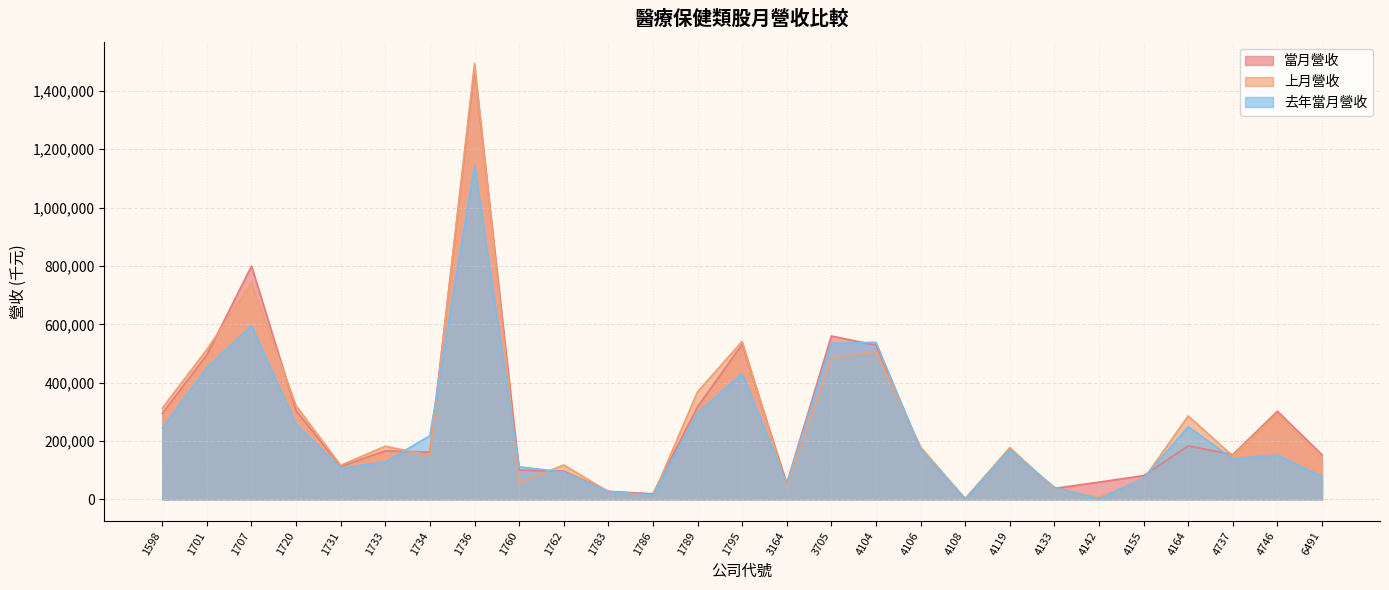

What is the total value across all series at 1760?

269622